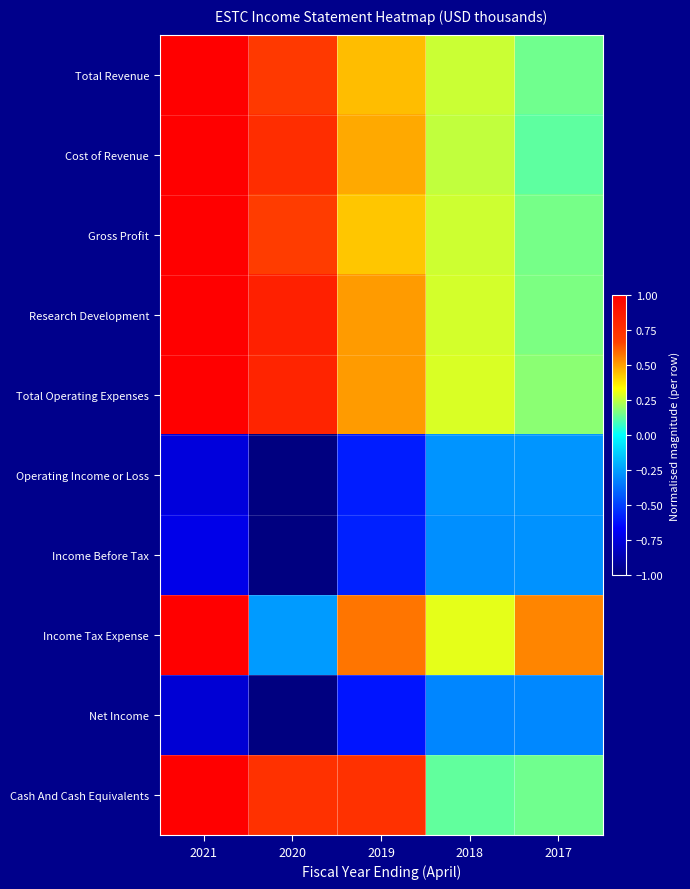

What is the smallest value displayed?

-1.0